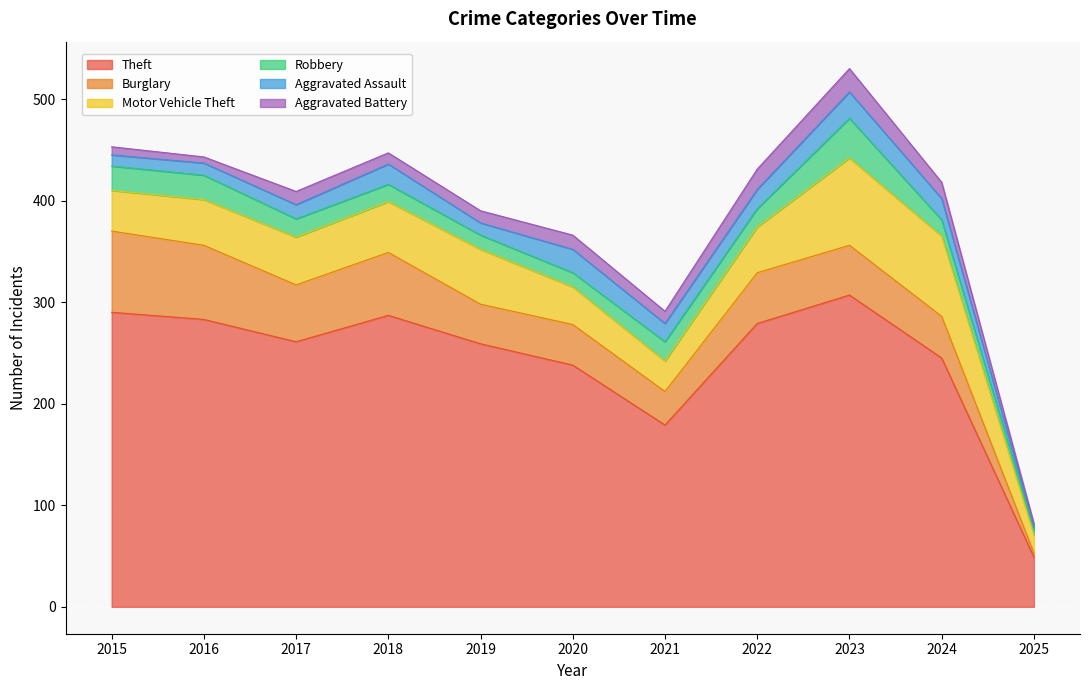

In Aggravated Assault, how many points are higher than both neighbors (excluding endpoints)?

3